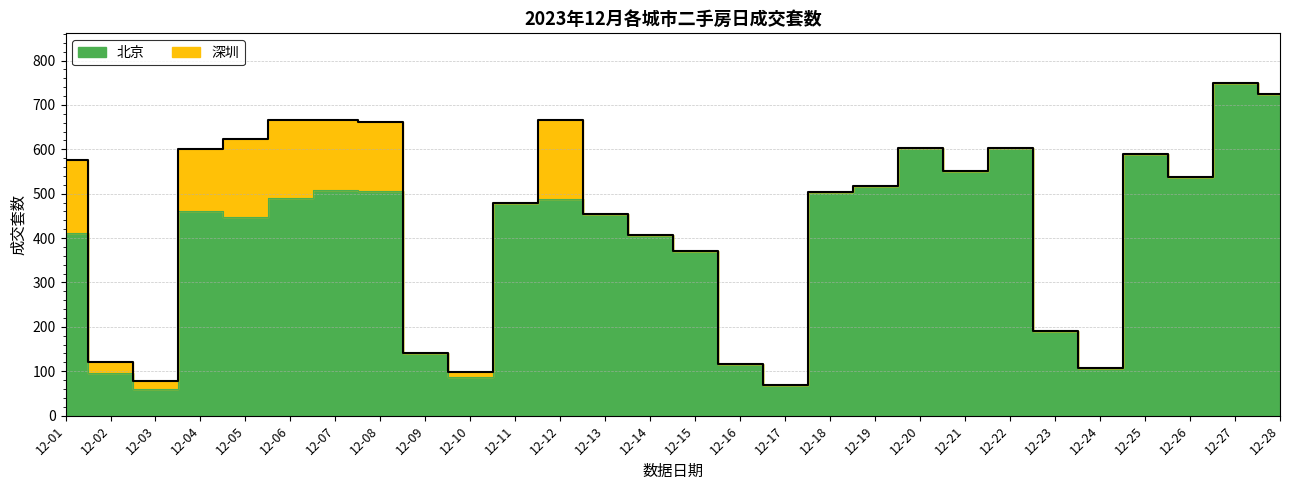

How many lines are shown in the chart?

1